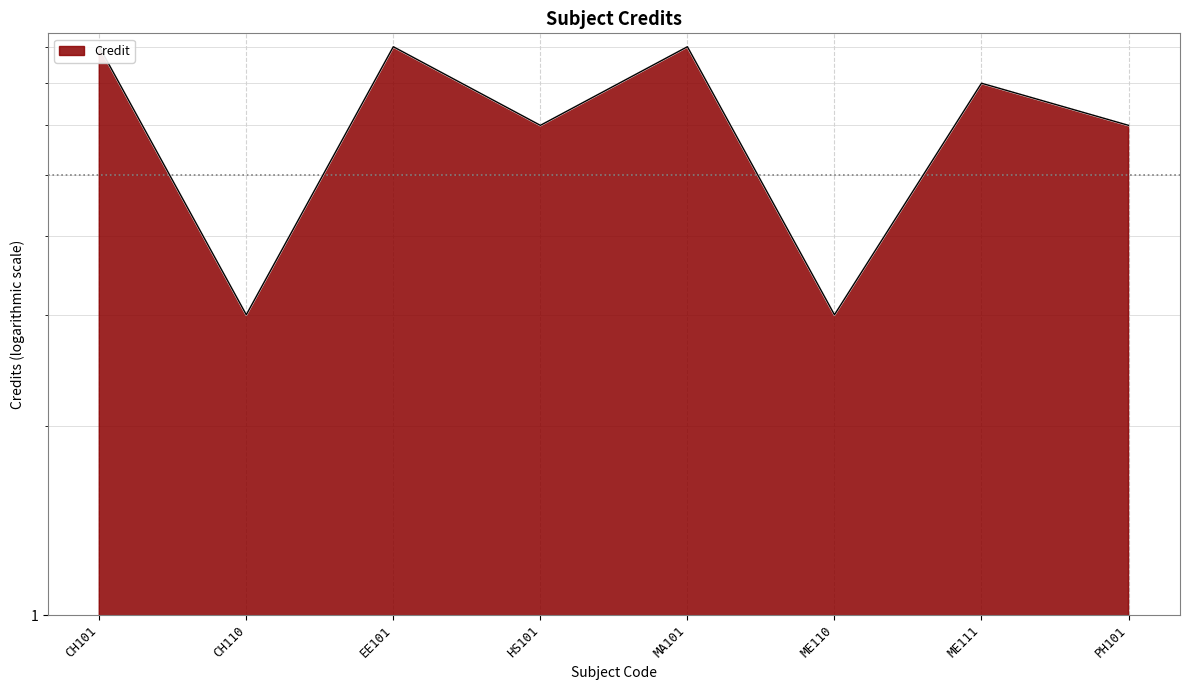

Count the values in the range 6 to 8.

6